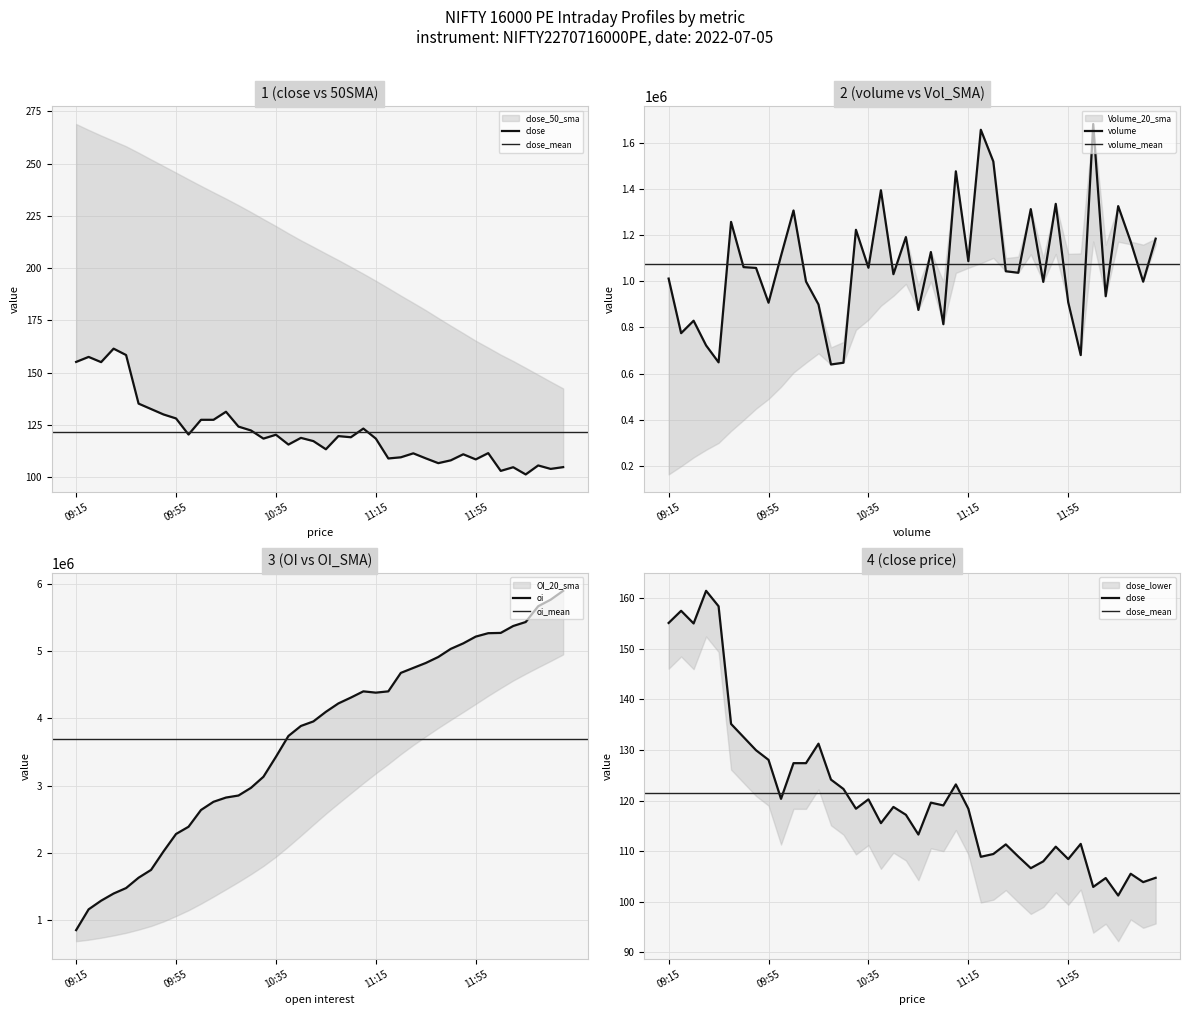

At which label does oi reach its peak?

12:30